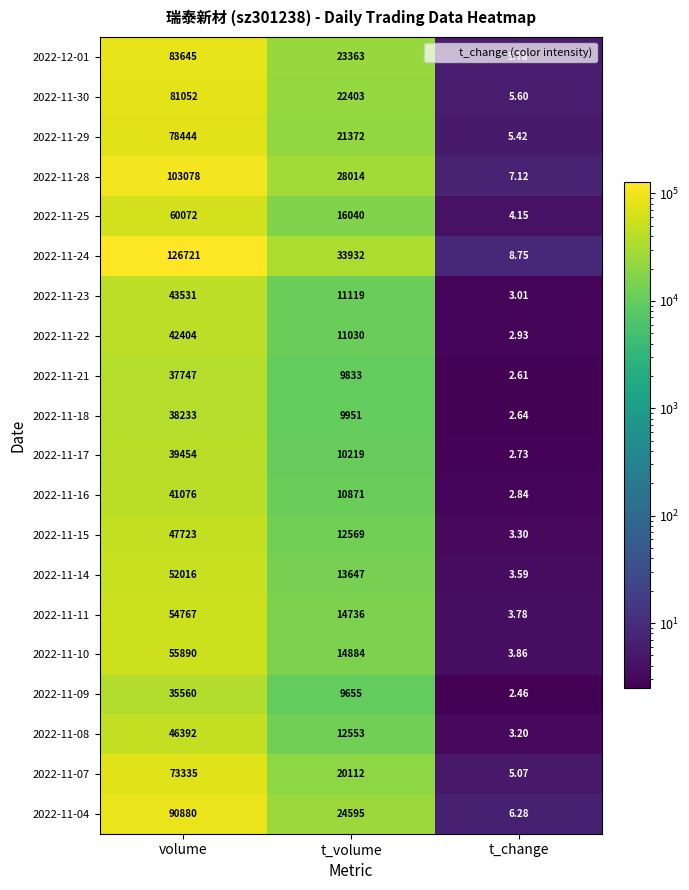

Count the number of categories in the chart.

3